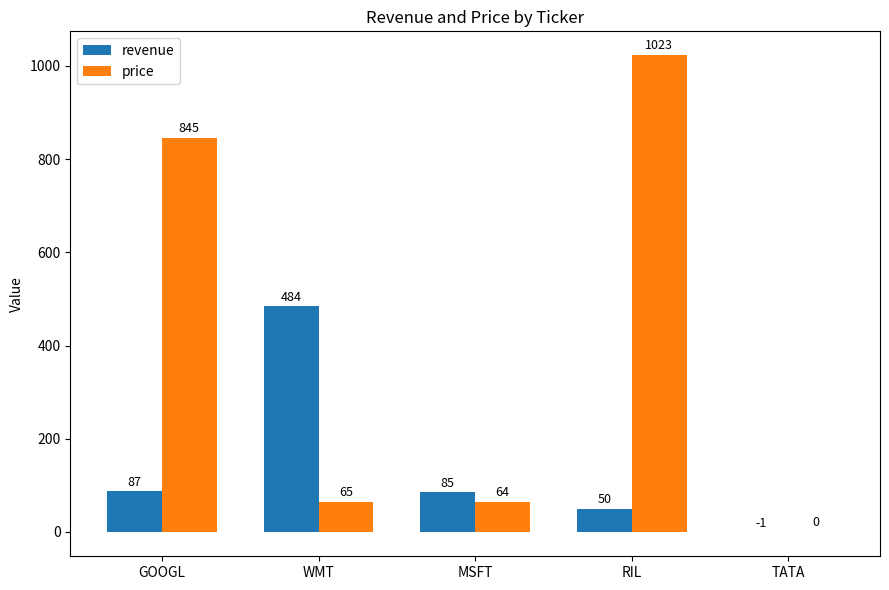

What is the sum of all revenue values?

705